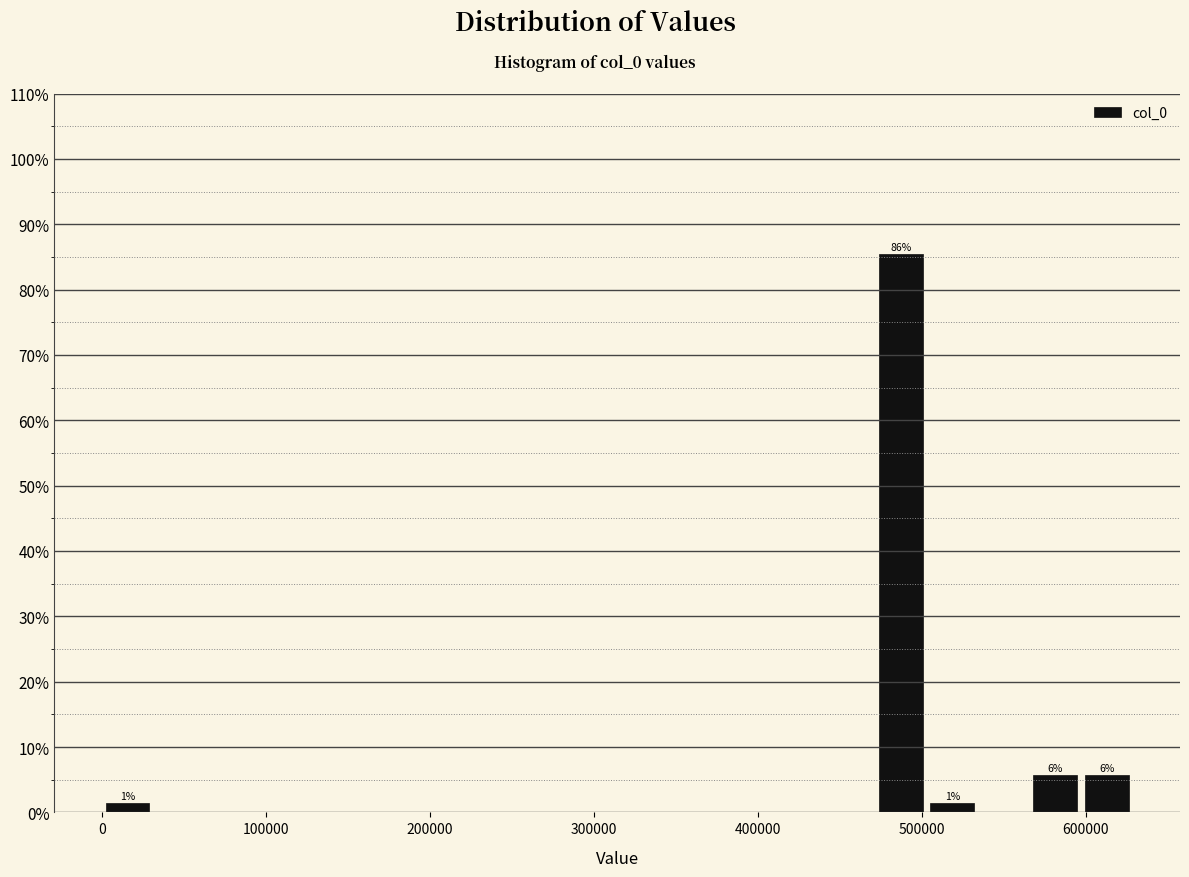

Around what value on the x-axis is the tallest bar? Give the approximate position of its centre, as read against the axis.

490000